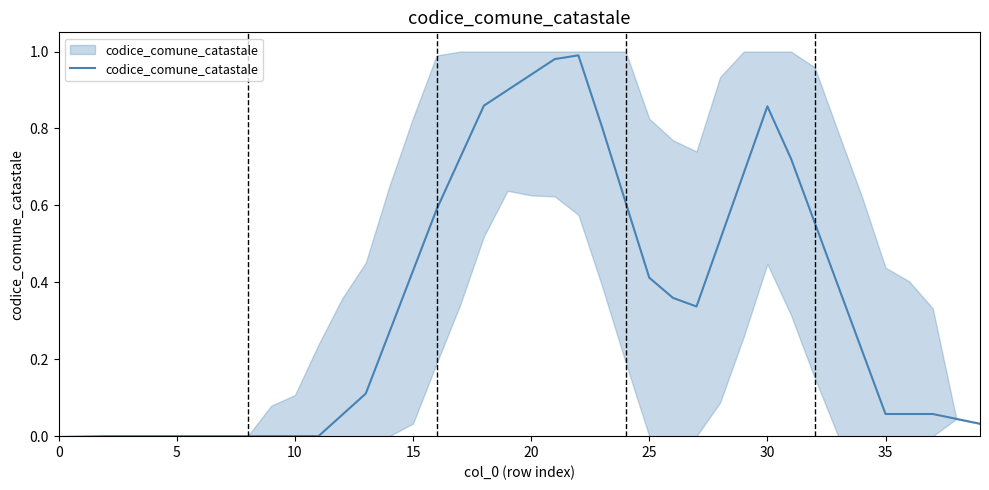

How many categories are shown in the chart?

40